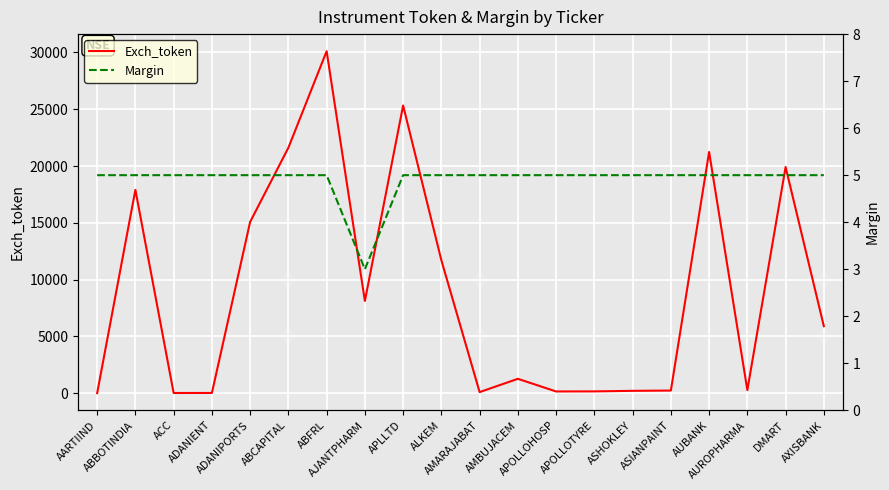

What is the label of the 12th point from the right?

APLLTD